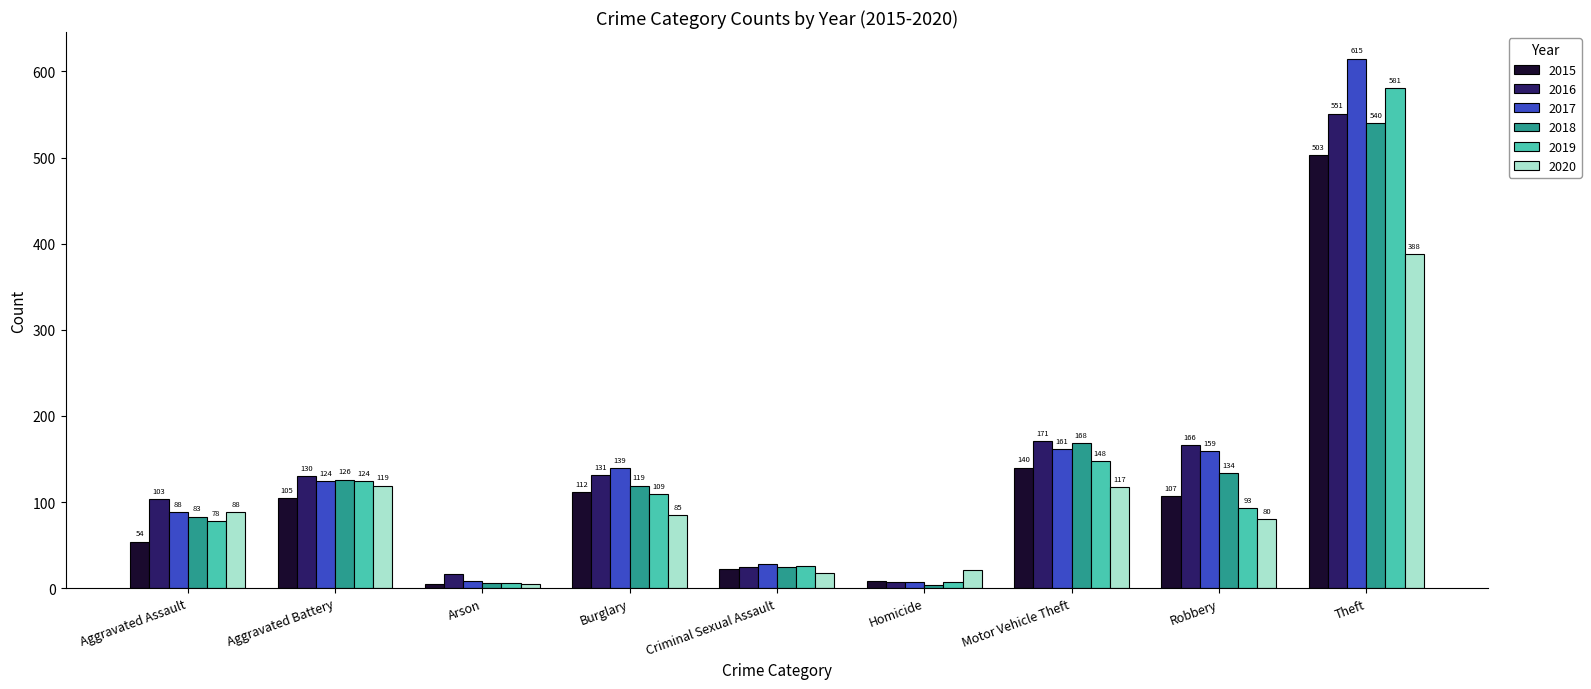

Which series has the widest spread of values?

2017